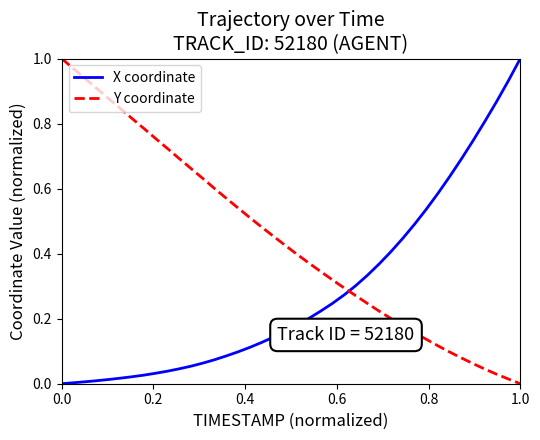

List the series in order of their overall mean, highest first.

Y coordinate, X coordinate